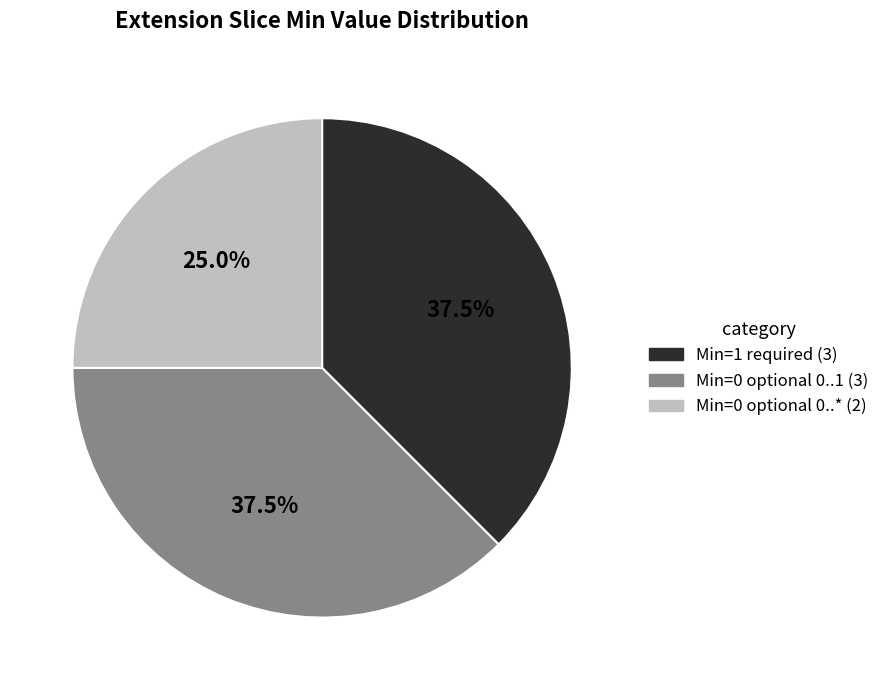

Does any single category account for the majority?

No